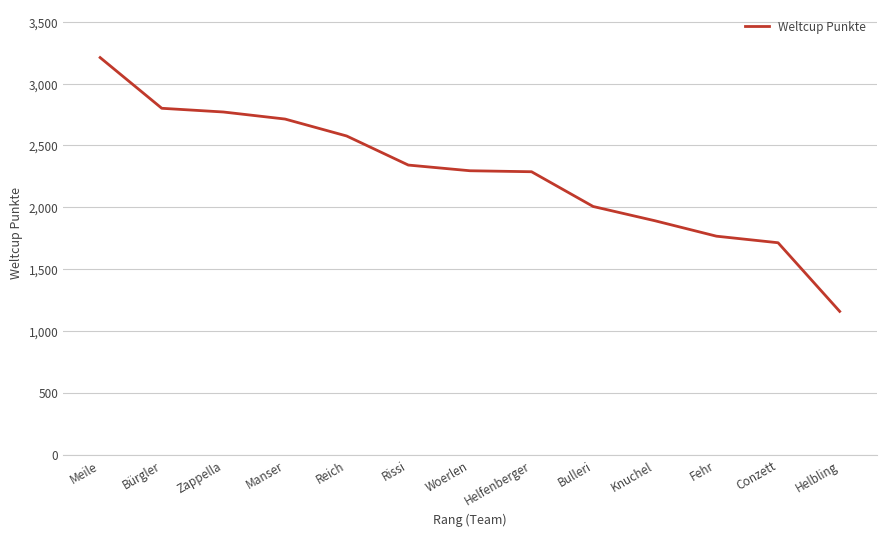

What is the average value?

2271